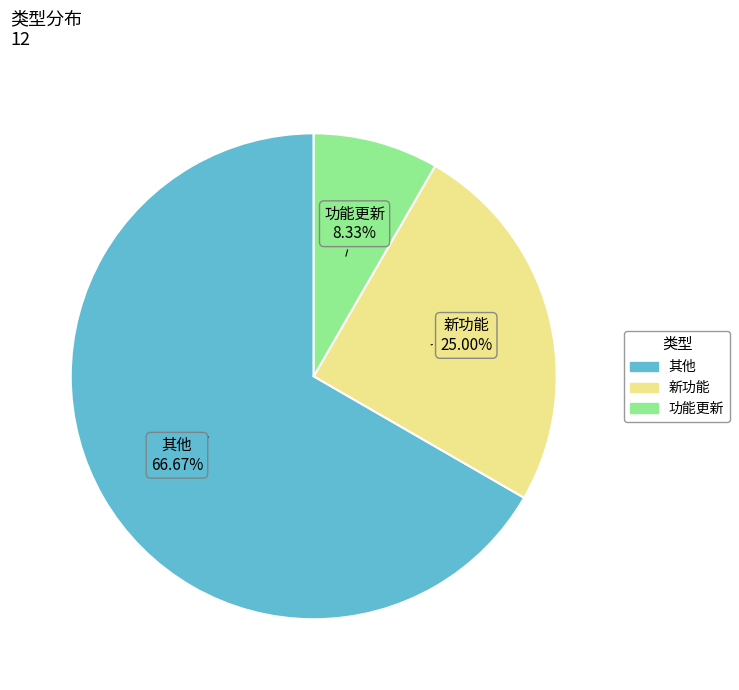

To the nearest percent, what is the combined percentage of 新功能 and 其他?

92%